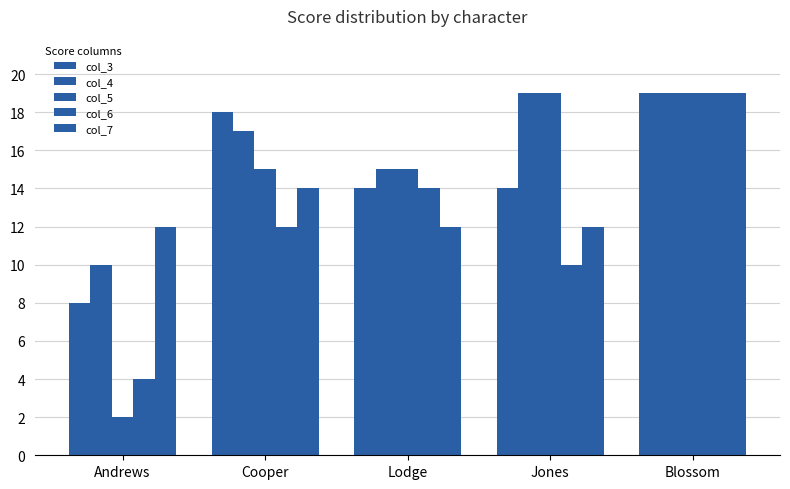

Which series changed the most between Cooper and Blossom?

col_6